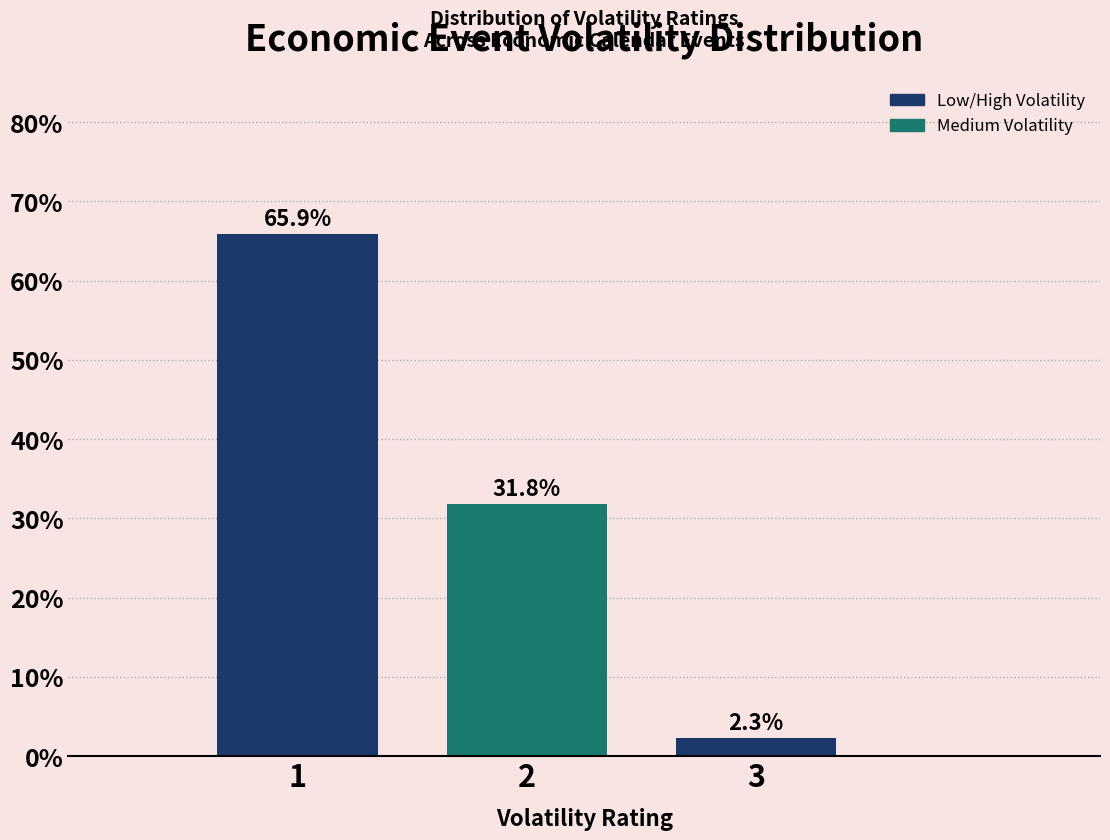

Reading right to left, what are all the values shown in this chart?

3=2.3	2=31.8	1=65.9